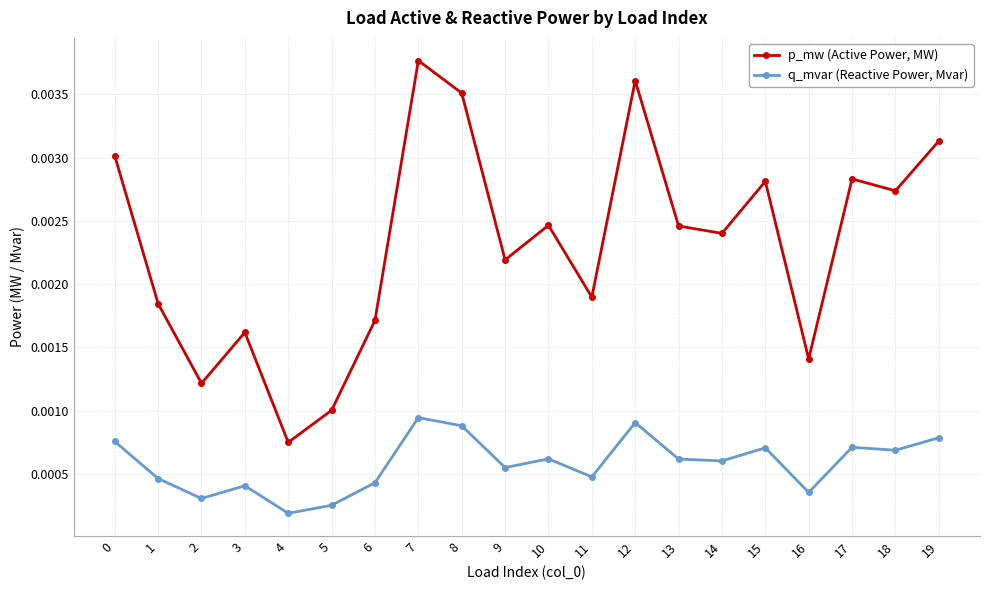

List the series in order of their overall mean, highest first.

p_mw (Active Power, MW), q_mvar (Reactive Power, Mvar)